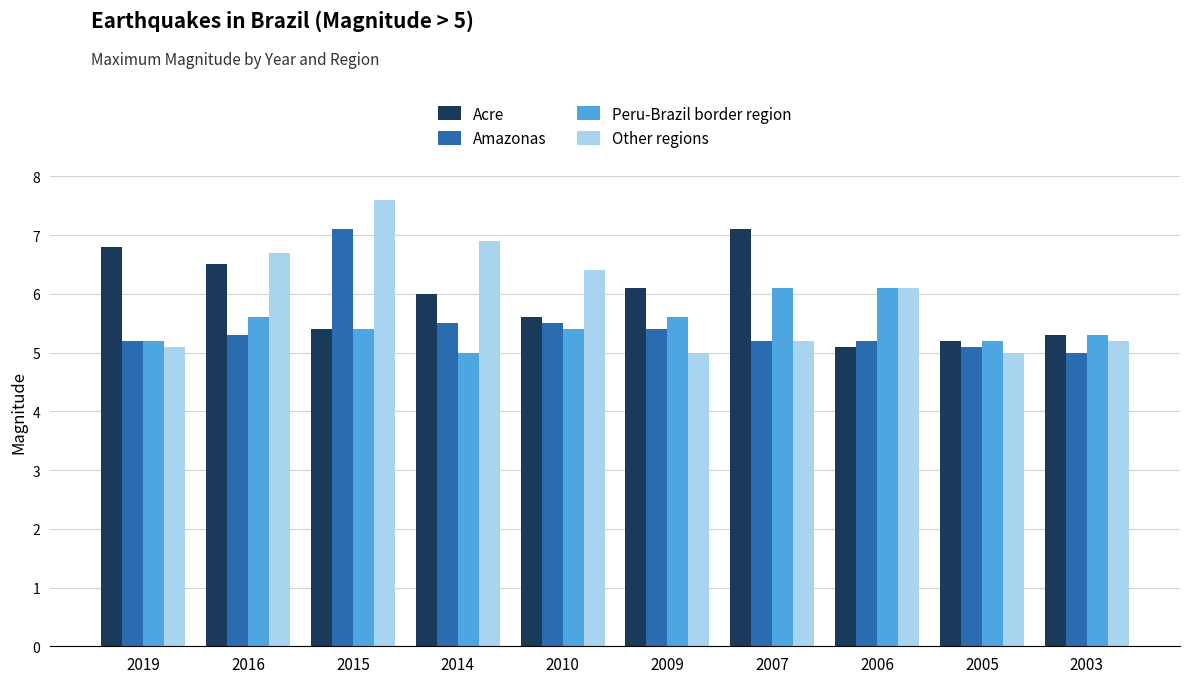

Which series has the widest spread of values?

Other regions